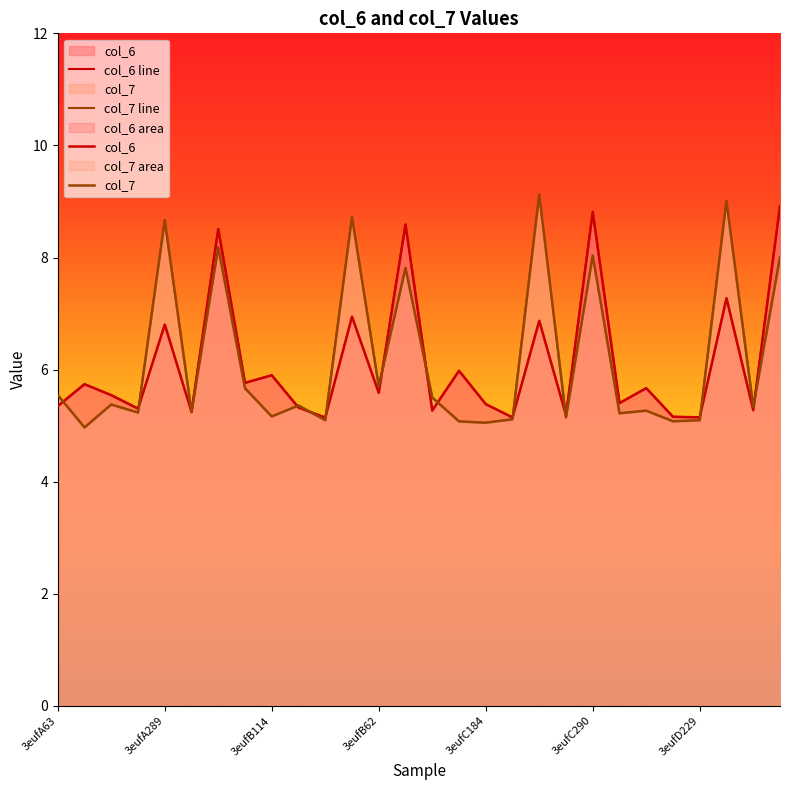

Which series has the largest total across all categories?

col_7 line